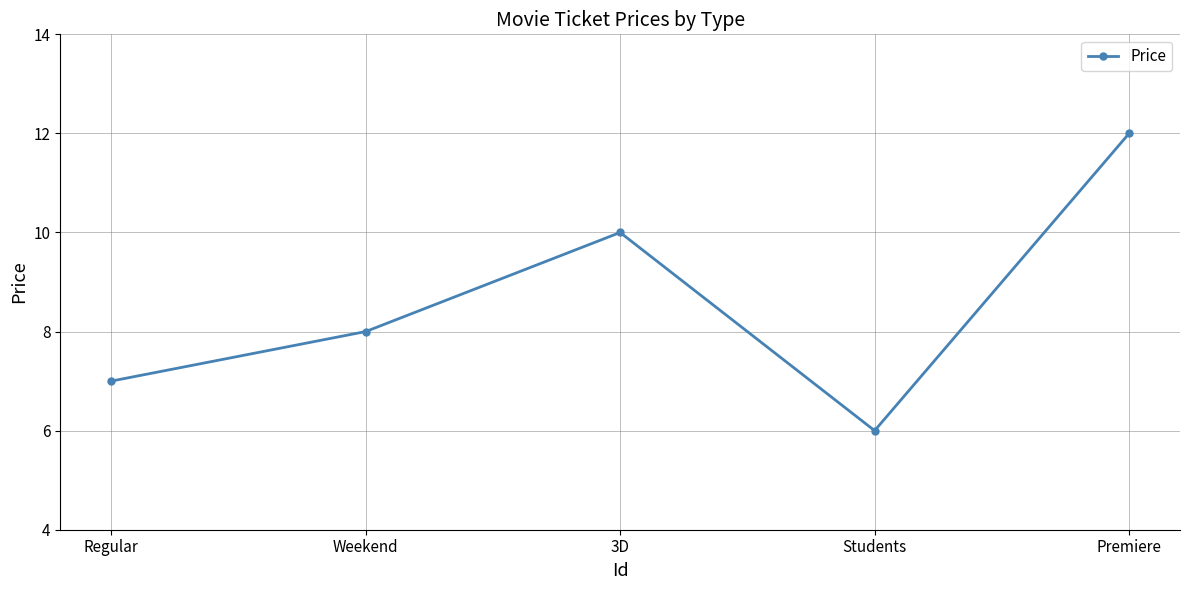

Reading right to left, extract all data points from this chart.

Premiere=12	Students=6	3D=10	Weekend=8	Regular=7